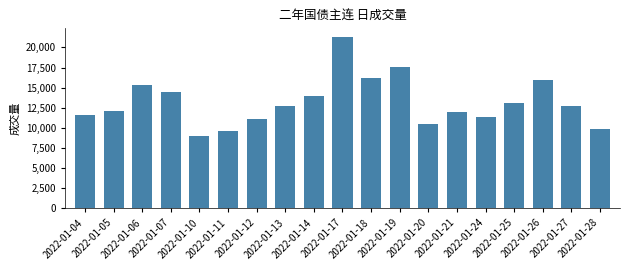

What is the minimum value shown in the chart?

8941